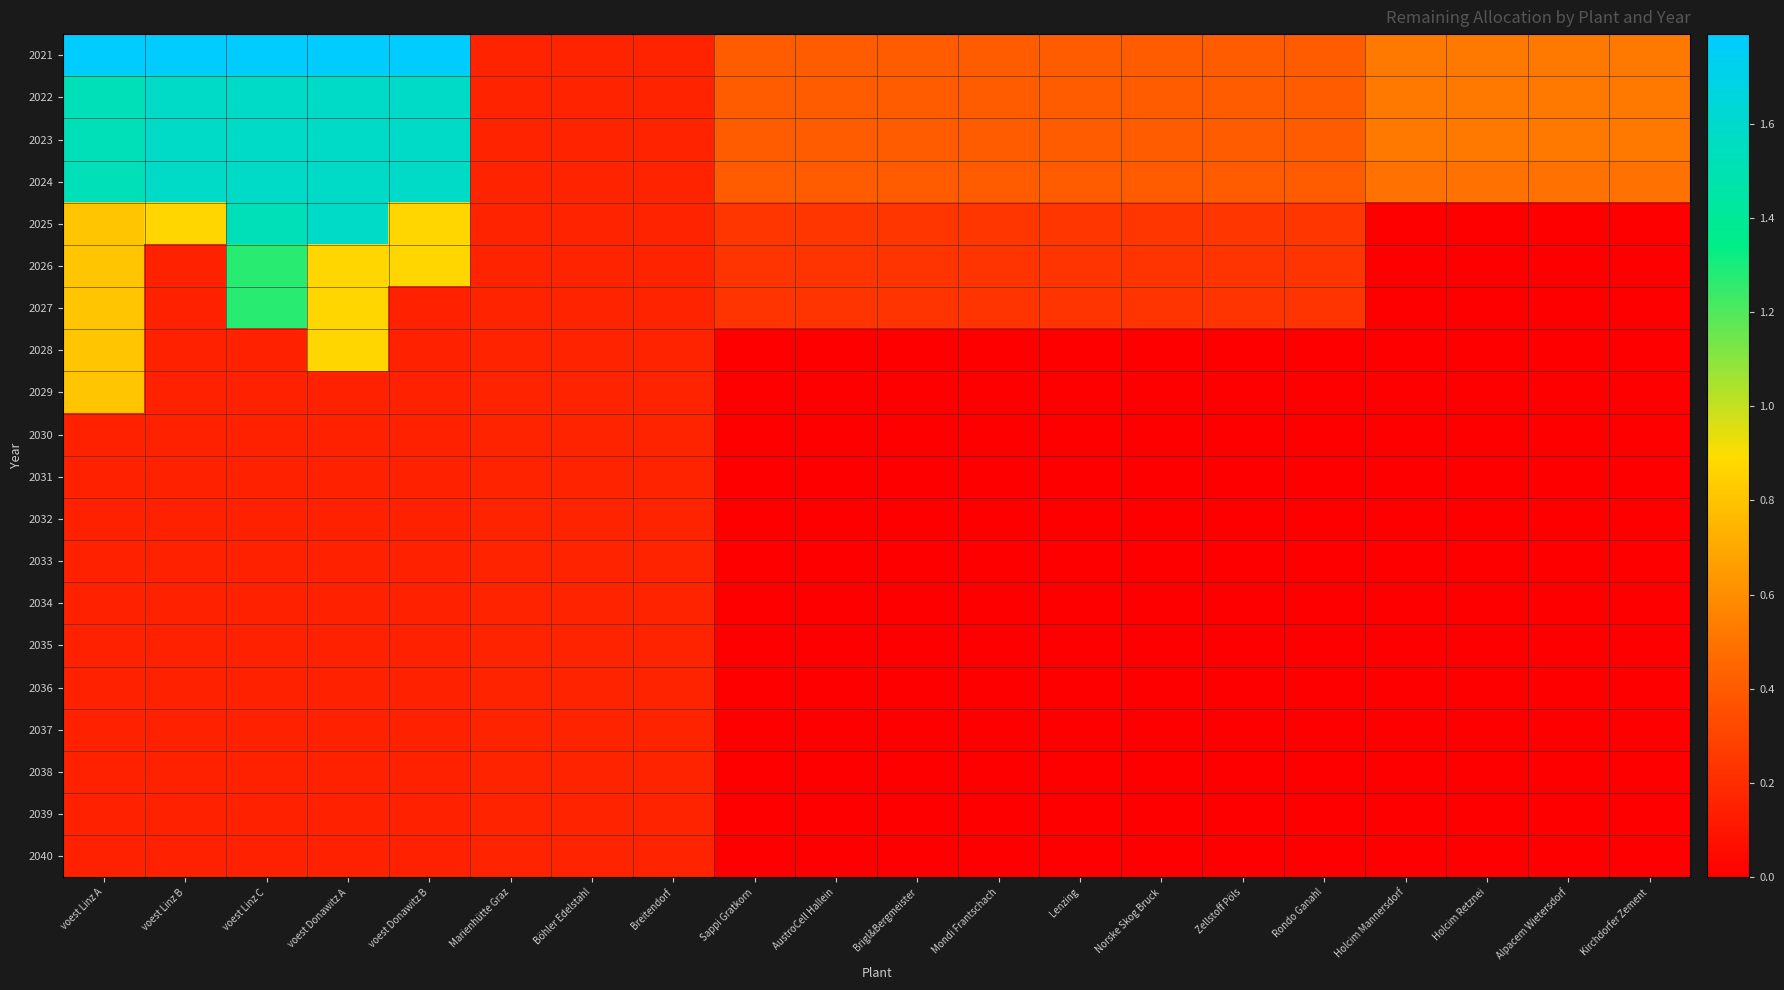

At which category is the sum across all series the highest?

voest Linz C